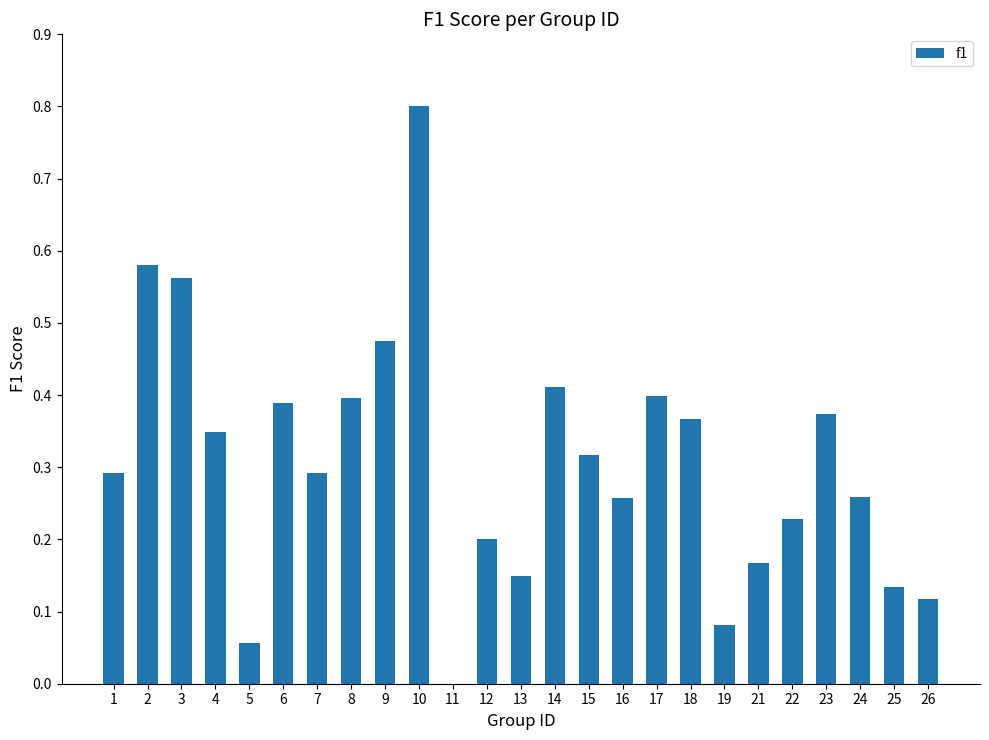

What is the change in value from 5 to 26?

+0.1